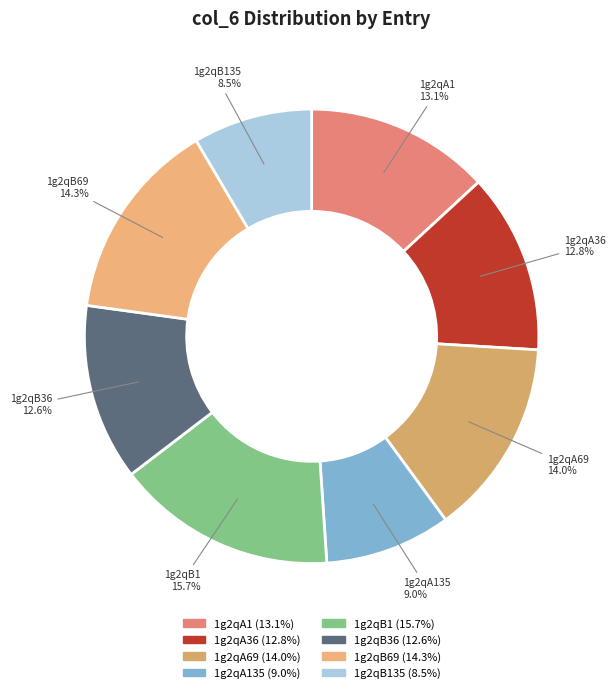

Count the number of slices in the pie.

8